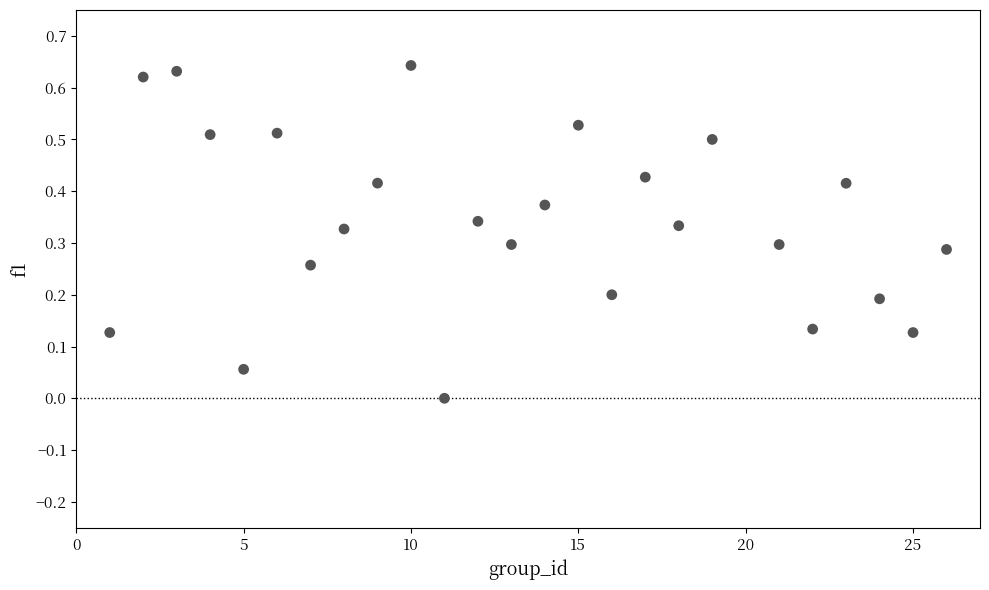

What is the range of X values (max minus min)?

25.0